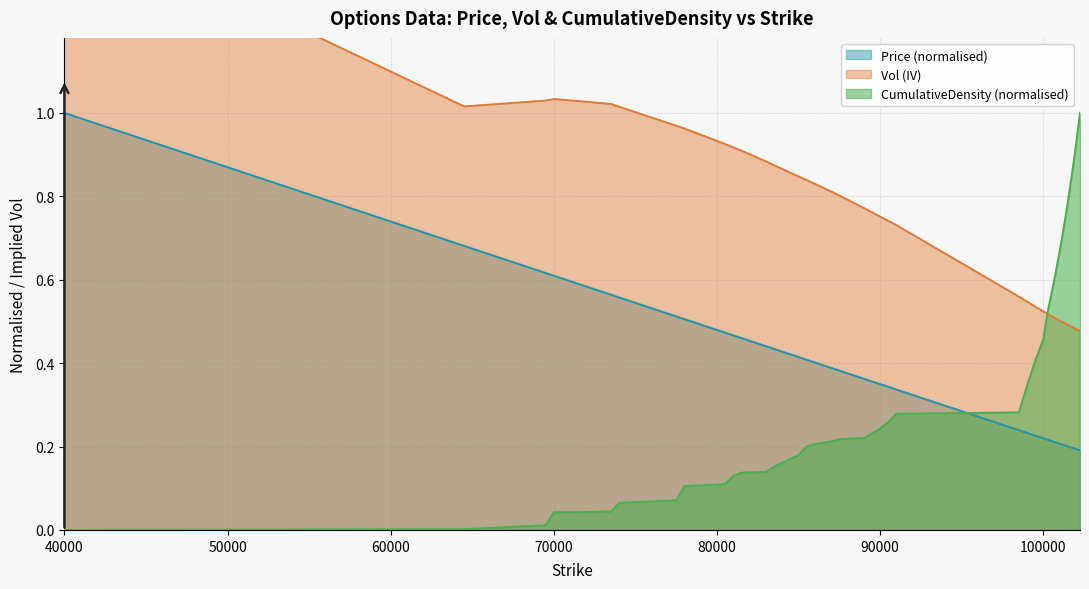

The value of Price (normalised) at 40000 is 0.6. True or false?

False